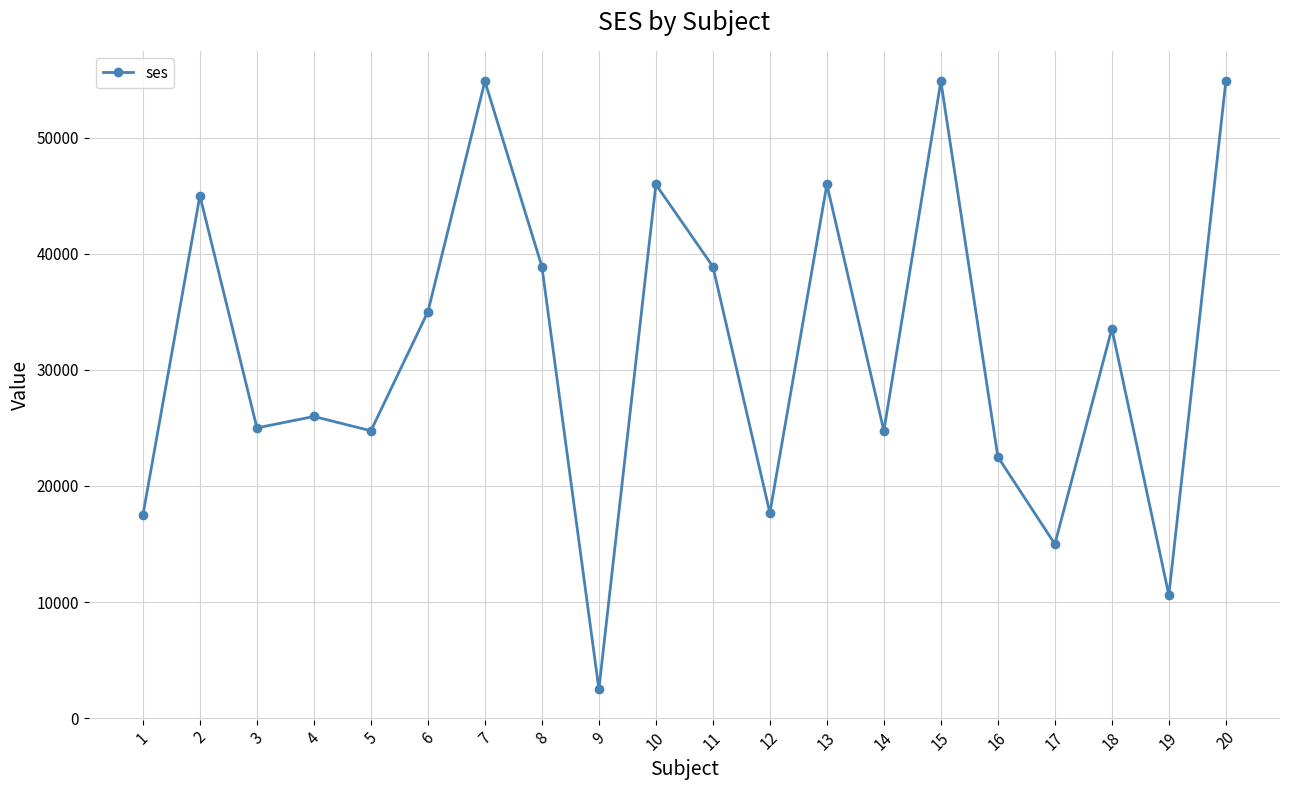

What is the difference between the second highest and minimum values?

52348.3